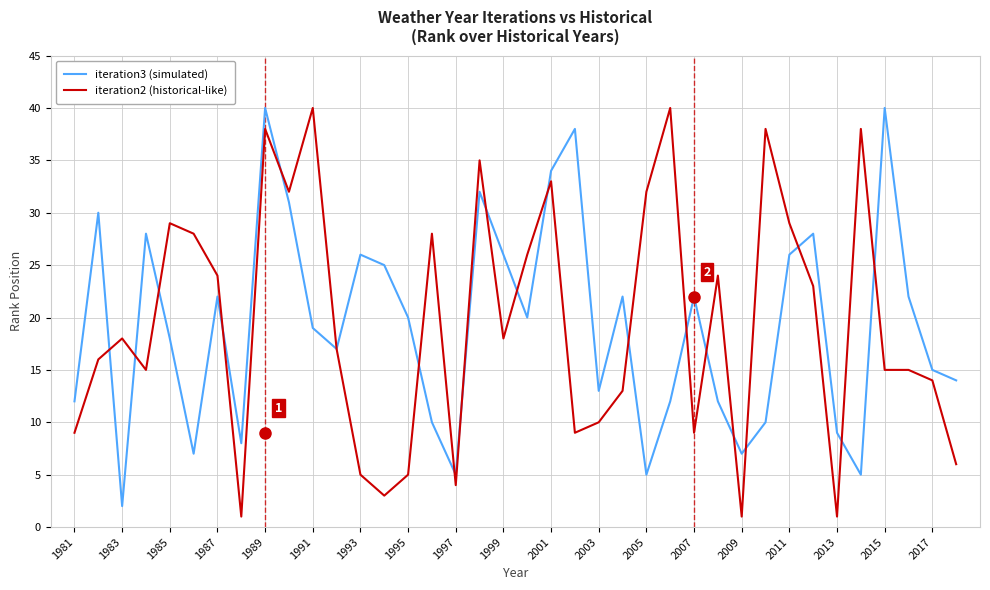

What is the greatest value displayed?

40